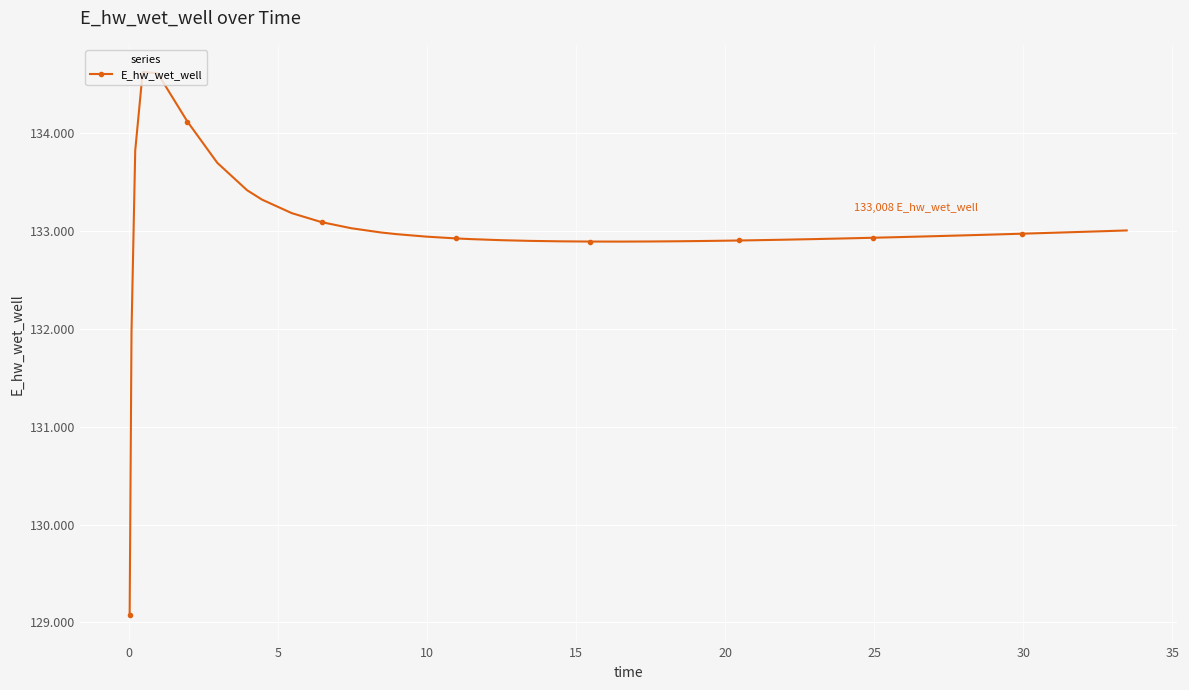

What is the value of the 21st point from the left?

134121.0